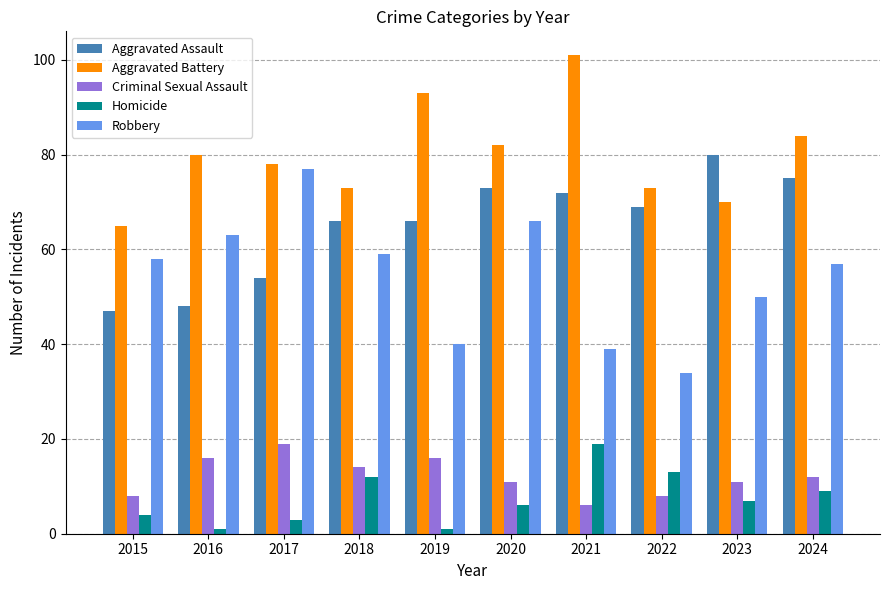

True or false: Robbery has a value of 66 at 2021.

False